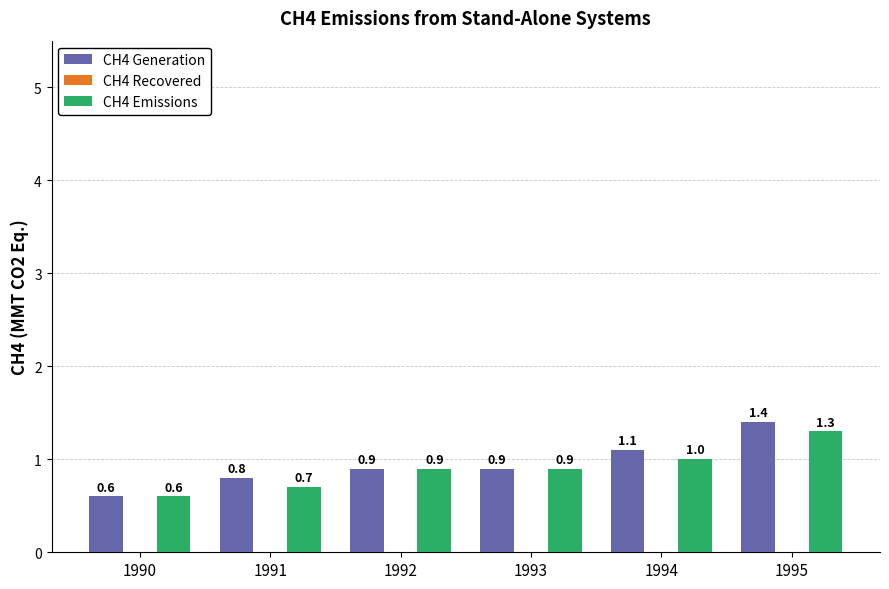

What is the difference between the maximum and minimum values in the CH4 Generation series?

0.8